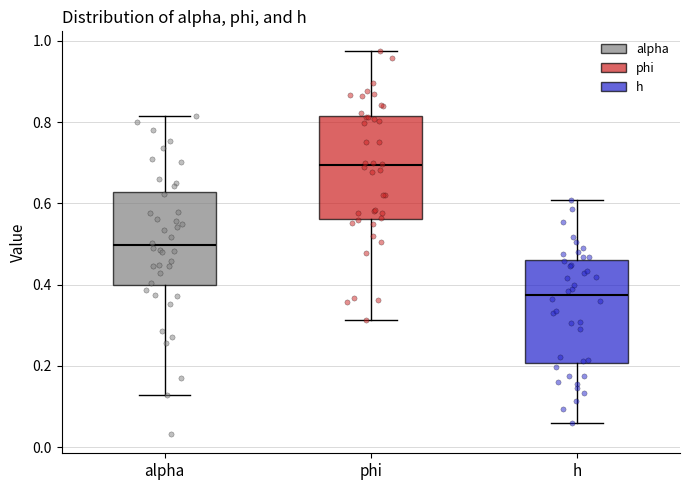

Reading left to right, read every box against the y-axis: the position of its median line, the range the box covers, and the ends of its whiskers. The values are not printed on the chart, so give them approximately, as read against the axis.

alpha: median 0.50, box 0.40 to 0.62, whiskers 0.12 to 0.82
phi: median 0.70, box 0.56 to 0.82, whiskers 0.32 to 0.98
h: median 0.38, box 0.20 to 0.46, whiskers 0.06 to 0.60